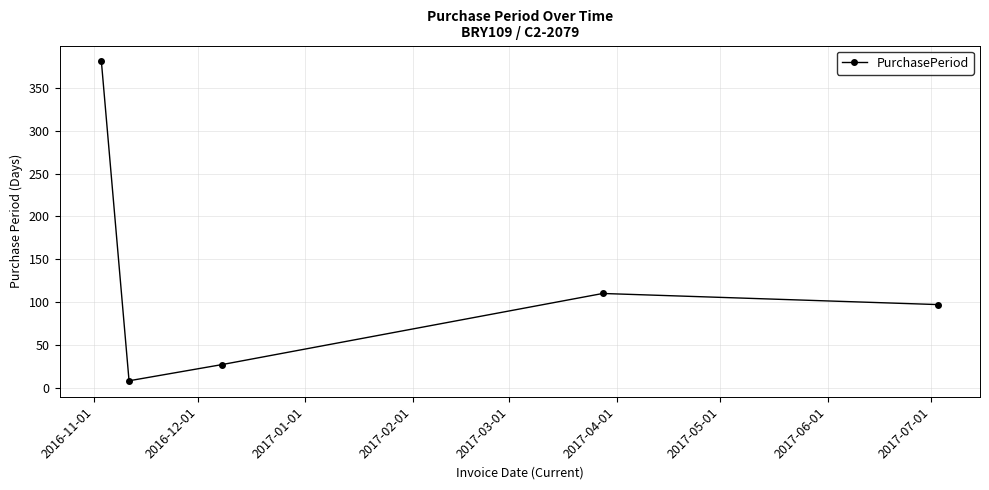

What is the difference between the maximum and second lowest values?

354